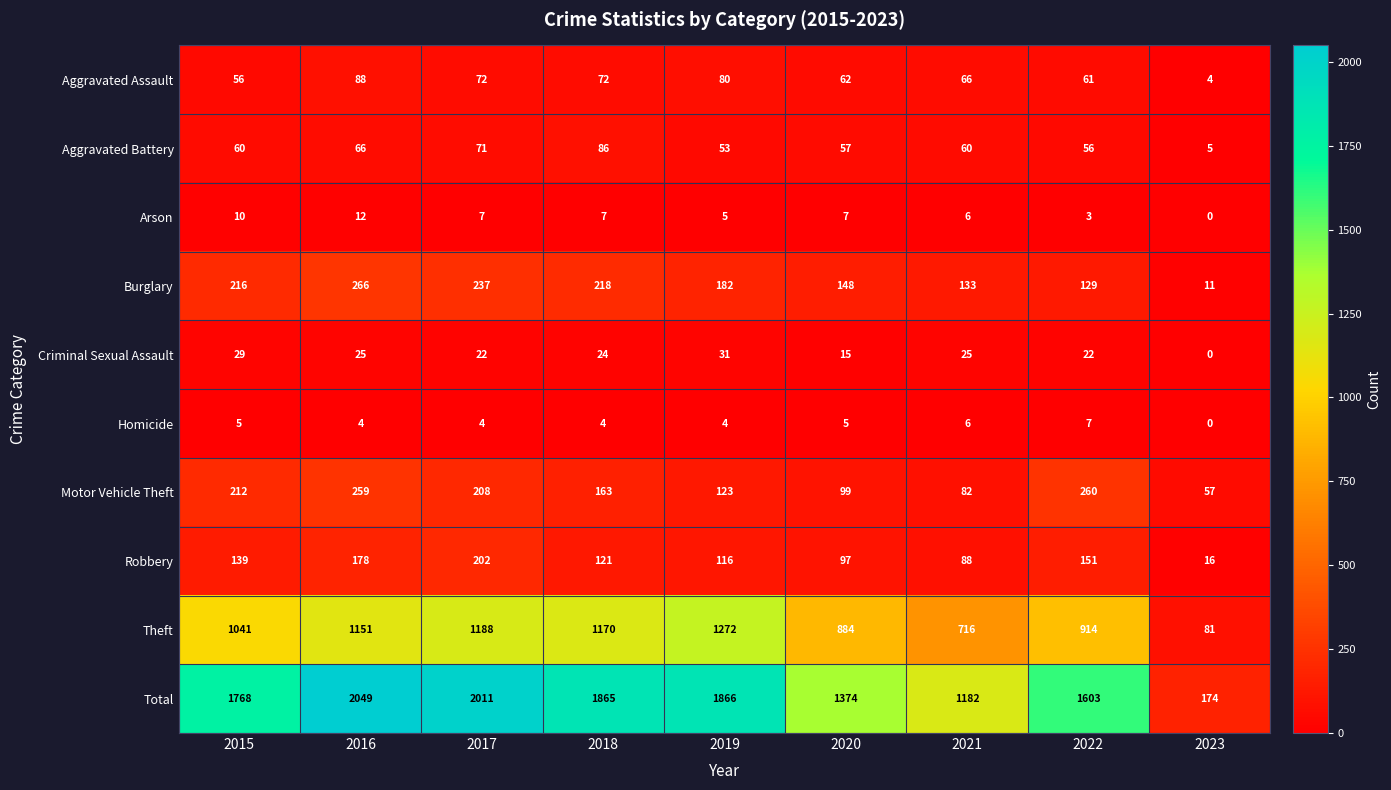

At 2020, list the series in order from smallest to largest.

Homicide, Arson, Criminal Sexual Assault, Aggravated Battery, Aggravated Assault, Robbery, Motor Vehicle Theft, Burglary, Theft, Total